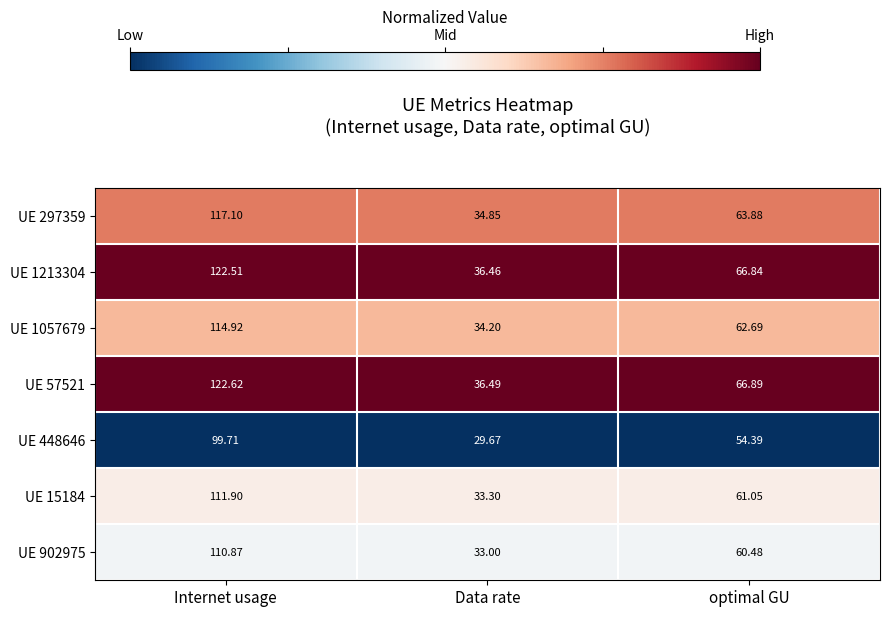

What is the total value across all series at Data rate?

238.0